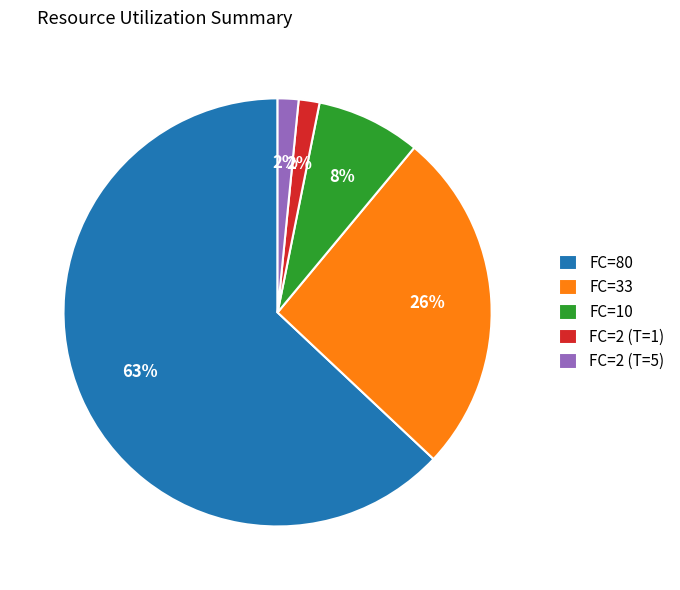

True or false: FC=10 accounts for 8% of the total.

True